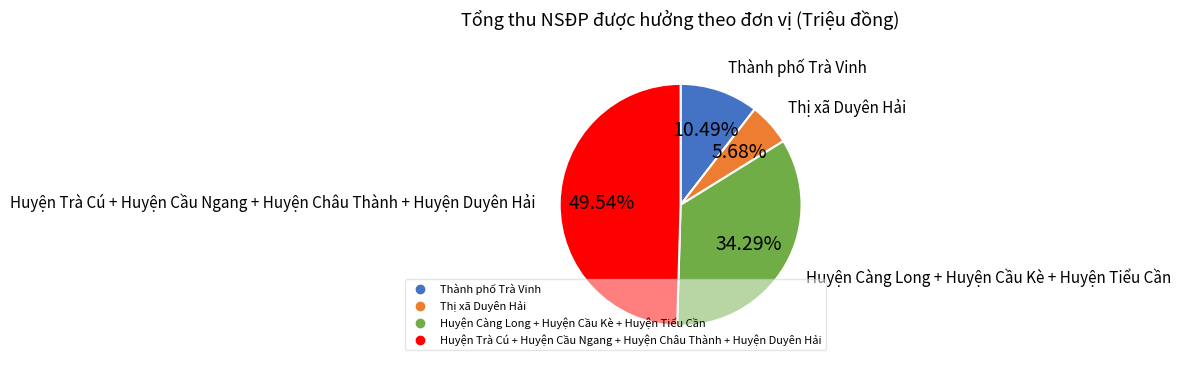

Is there any slice that represents more than half of the pie?

No